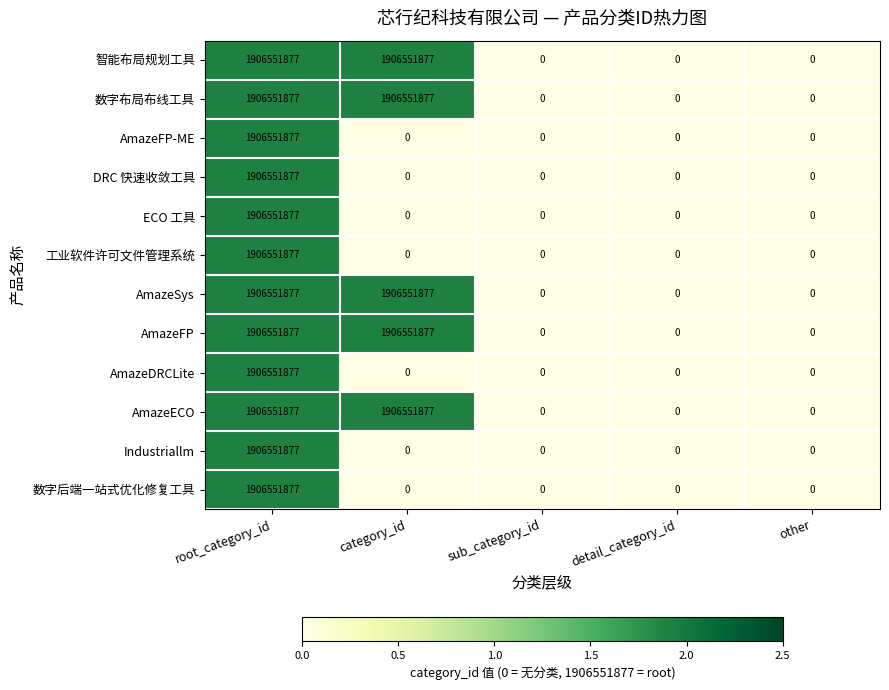

At how many categories does at least one series exceed 1?

2